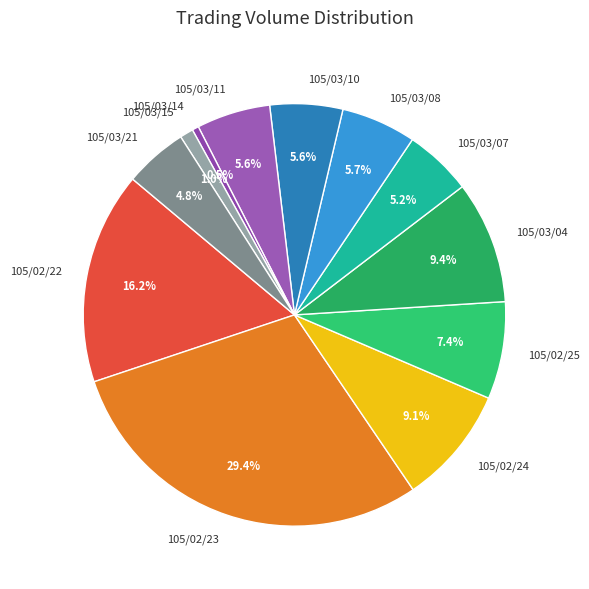

Approximately how many times larger is the value at 105/03/11 compared to 105/02/25?

0.8